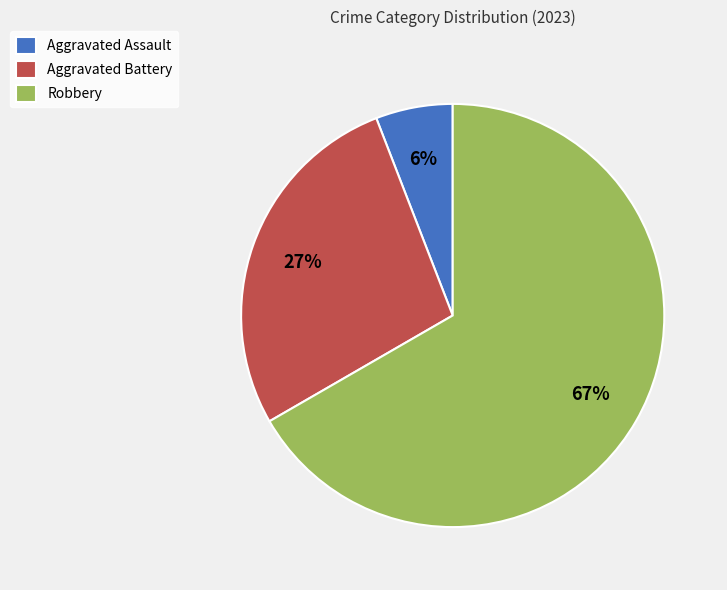

Combined, do Aggravated Assault and Robbery account for over 50%?

Yes